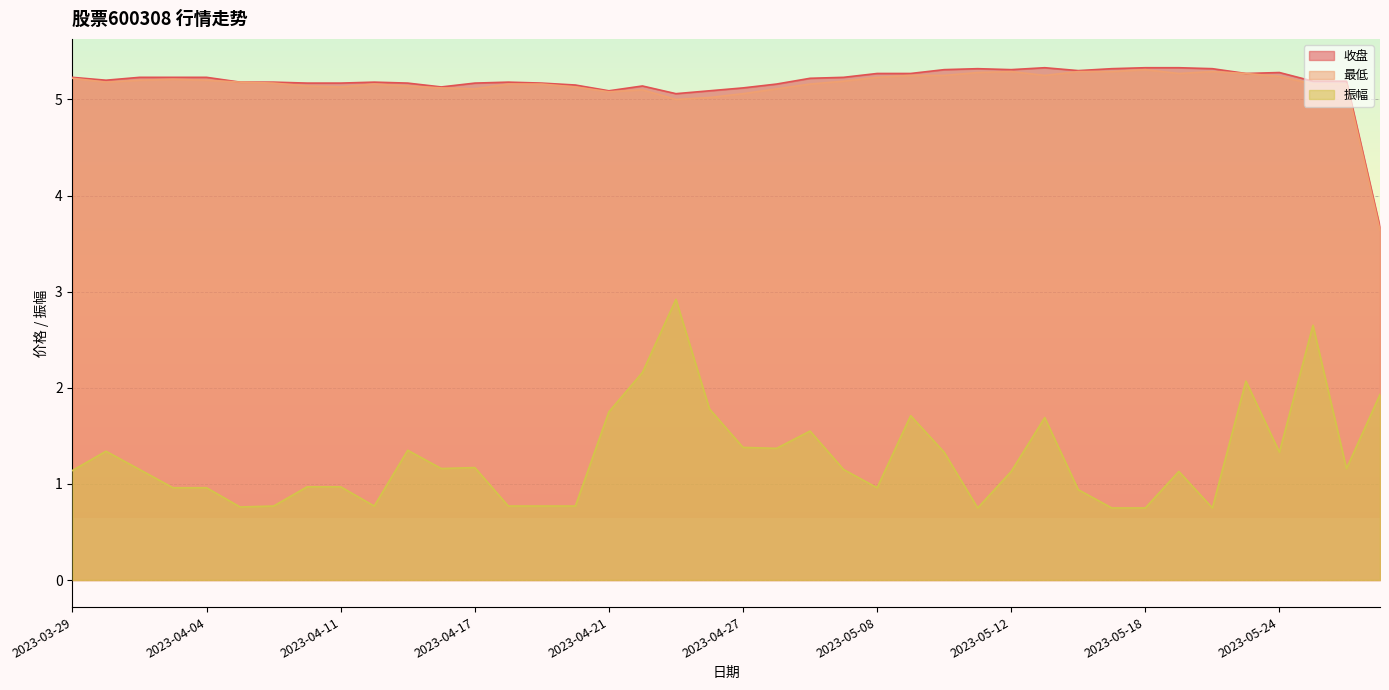

What is the highest value of the 收盘 series?

5.3